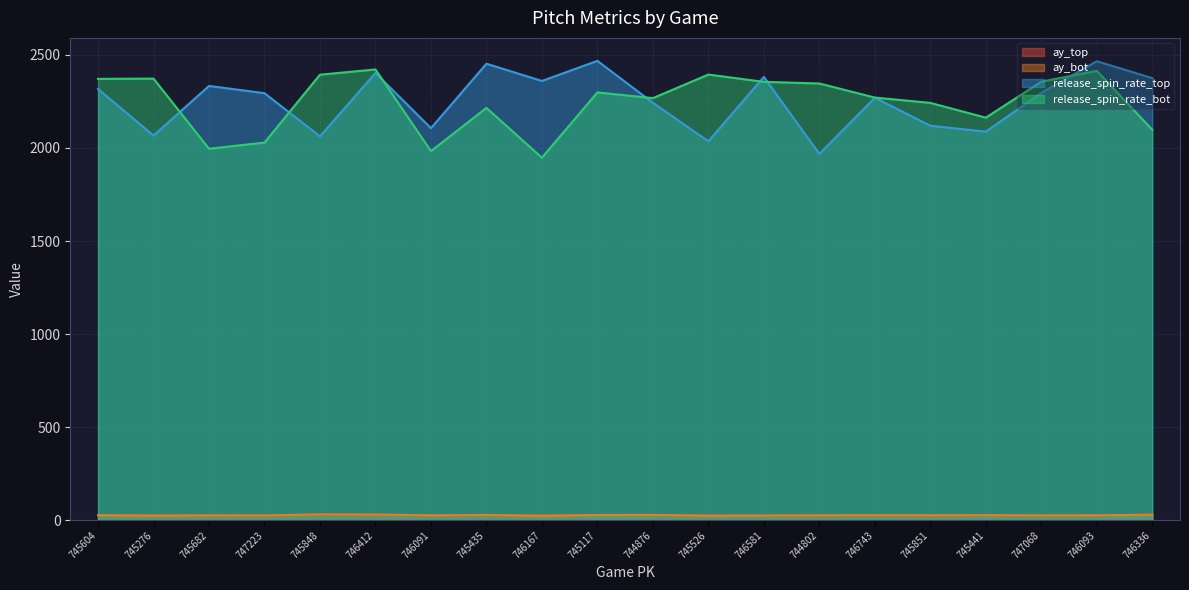

True or false: release_spin_rate_top and ay_bot intersect in this chart.

False